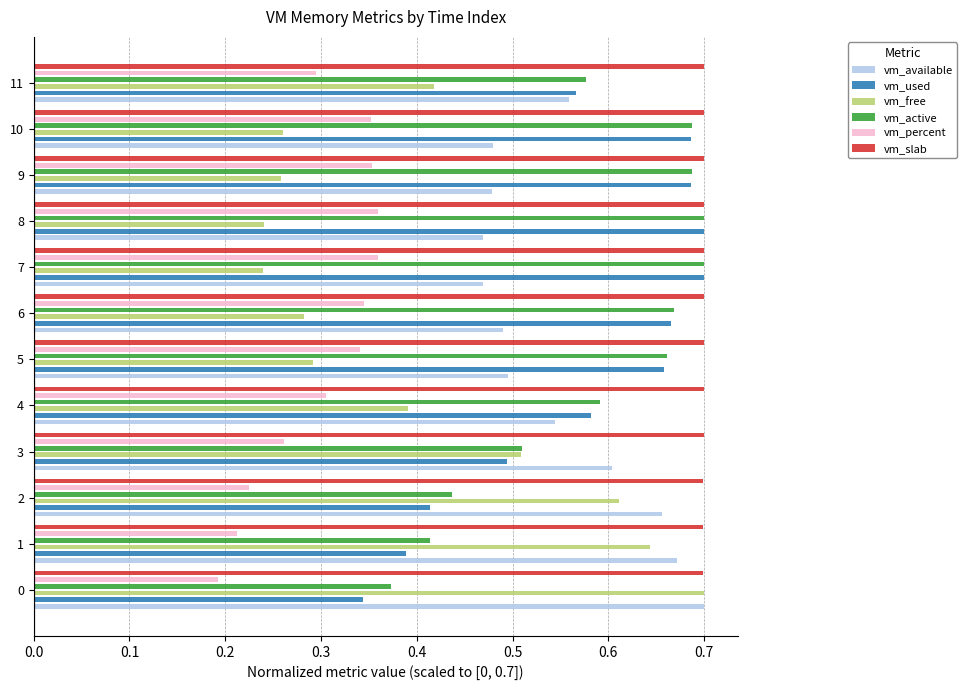

What is the value of the vm_used bar at the 11th from the left?

0.7